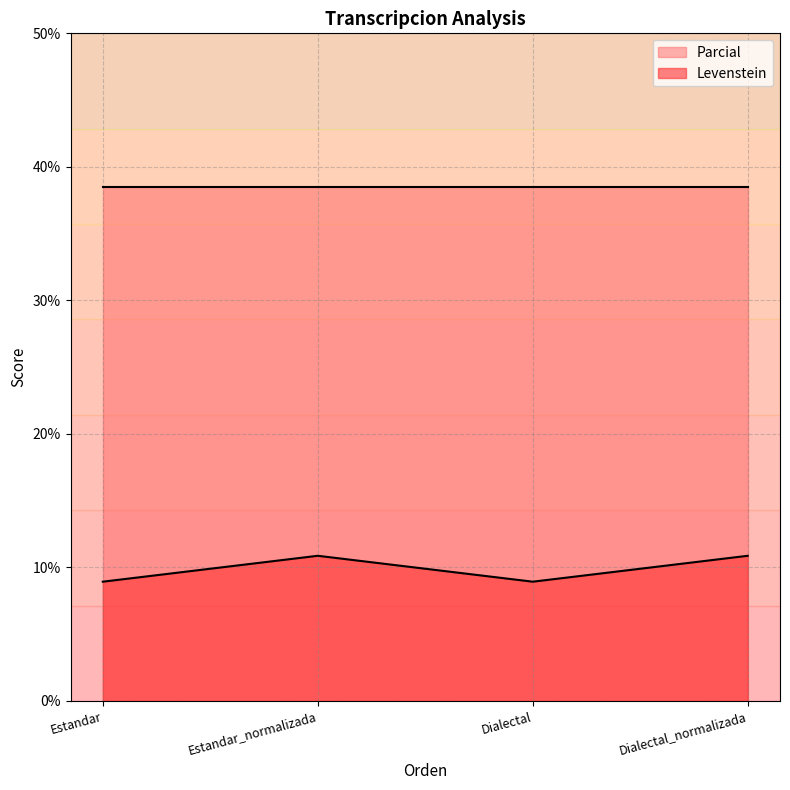

Between Dialectal and Estandar, which is larger?

Dialectal